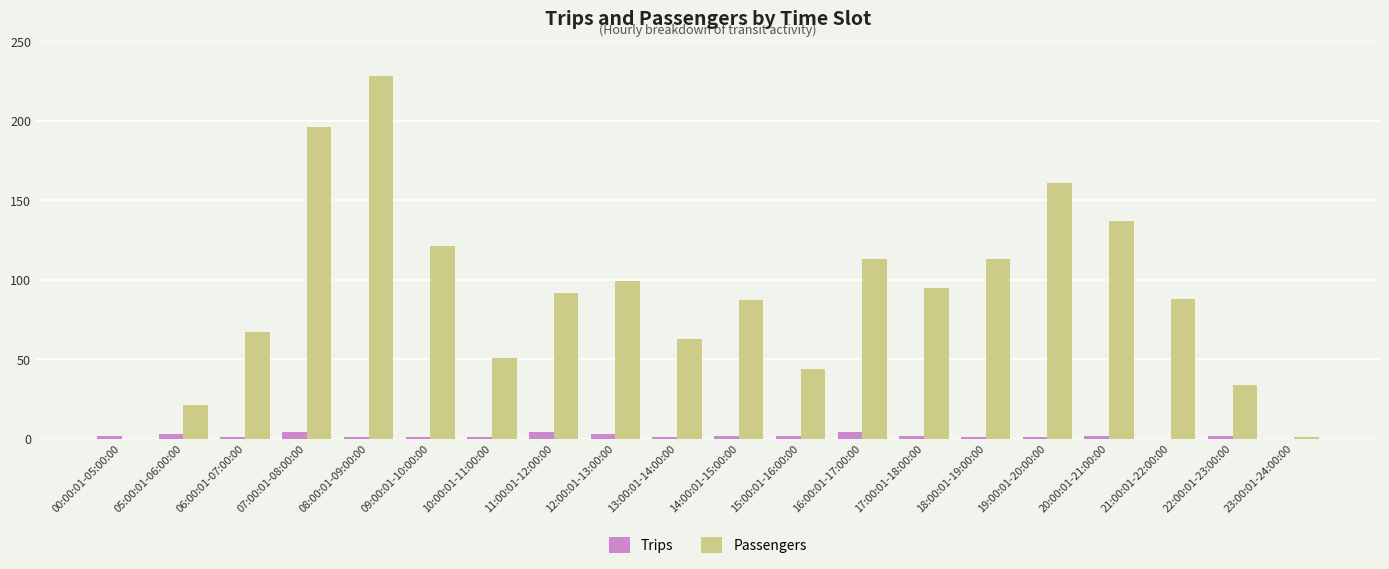

Between 14:00:01-15:00:00 and 18:00:01-19:00:00, which series saw the biggest shift?

Passengers